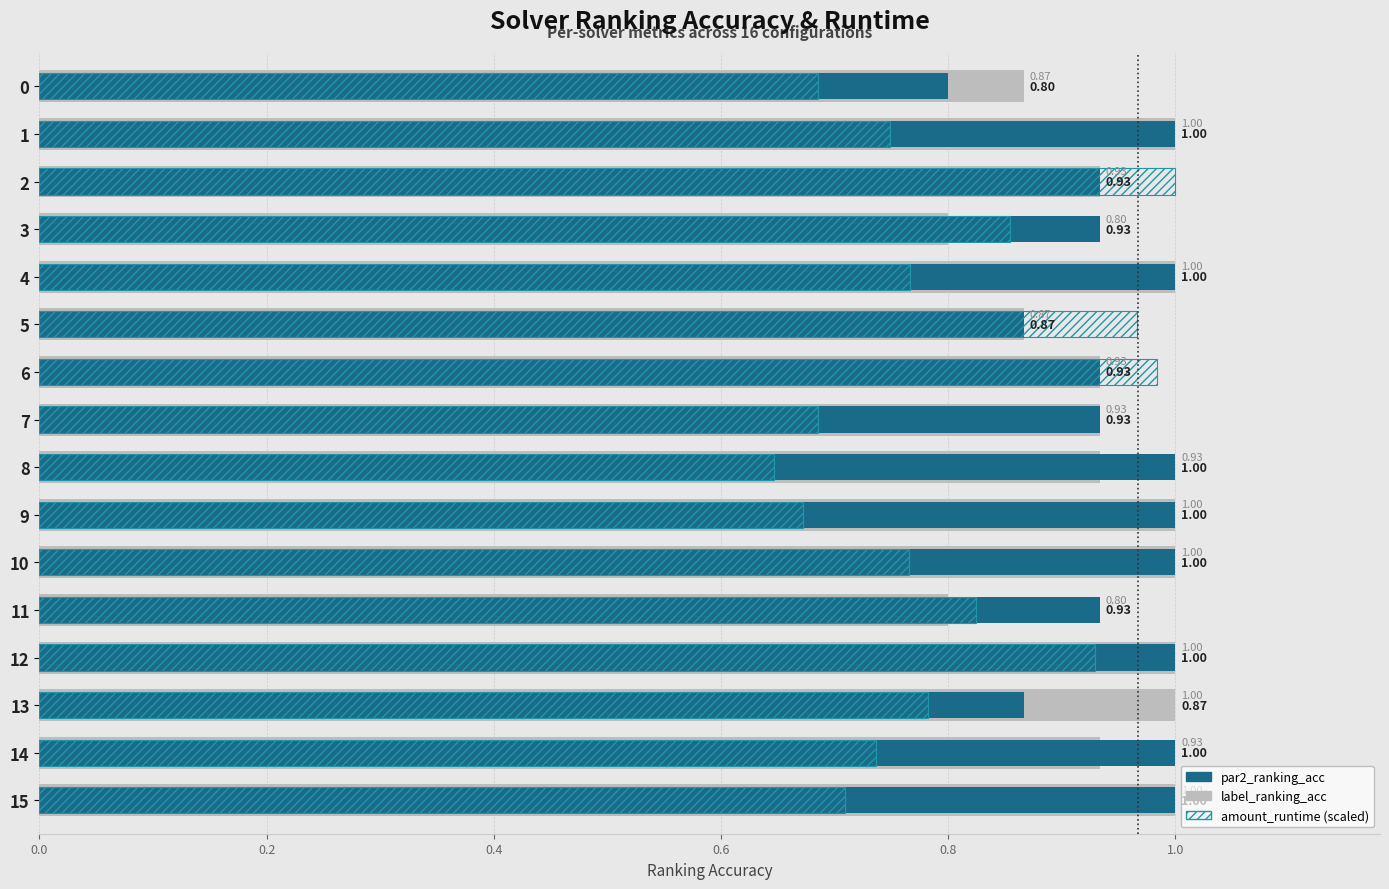

What is the total value across all series at 14?

2.7